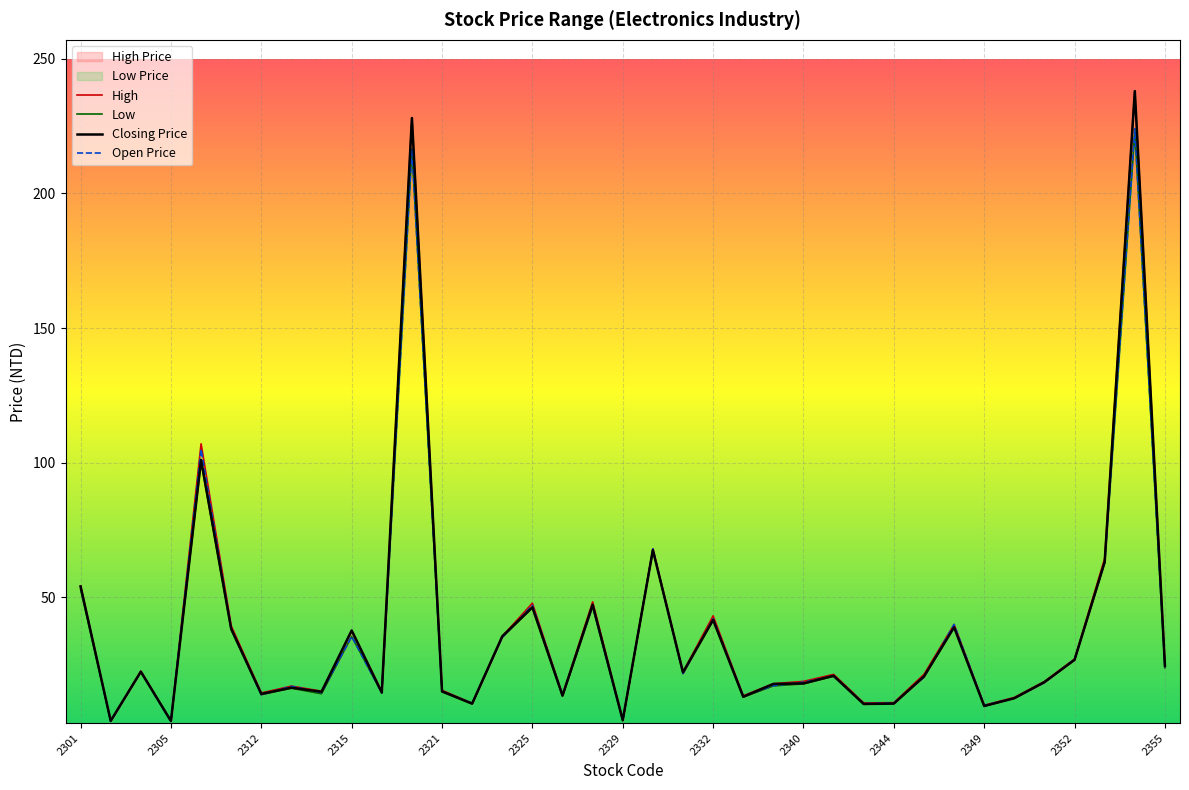

The high_price series shows 4.1 at 2305. True or false?

True